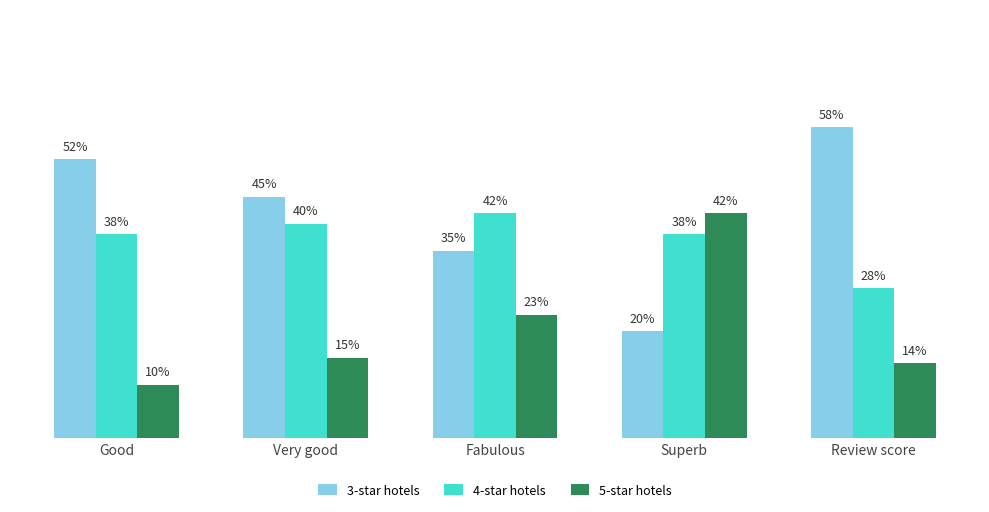

At which label is 3-star hotels closest to 39?

Fabulous